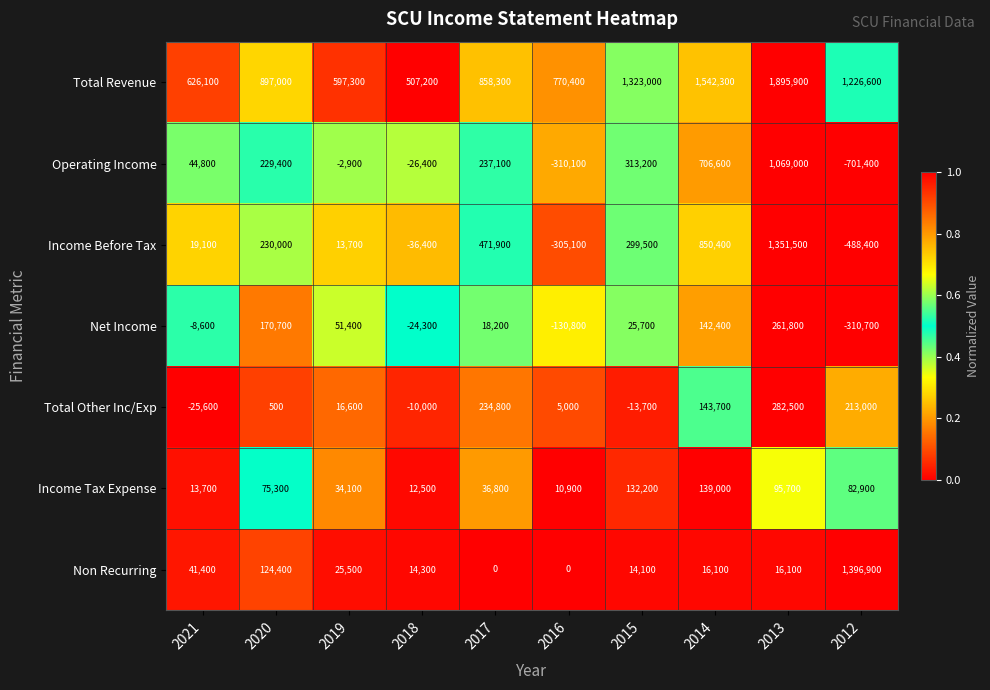

Is the value of Operating Income at 2017 greater than the value of Total Revenue at 2019?

No